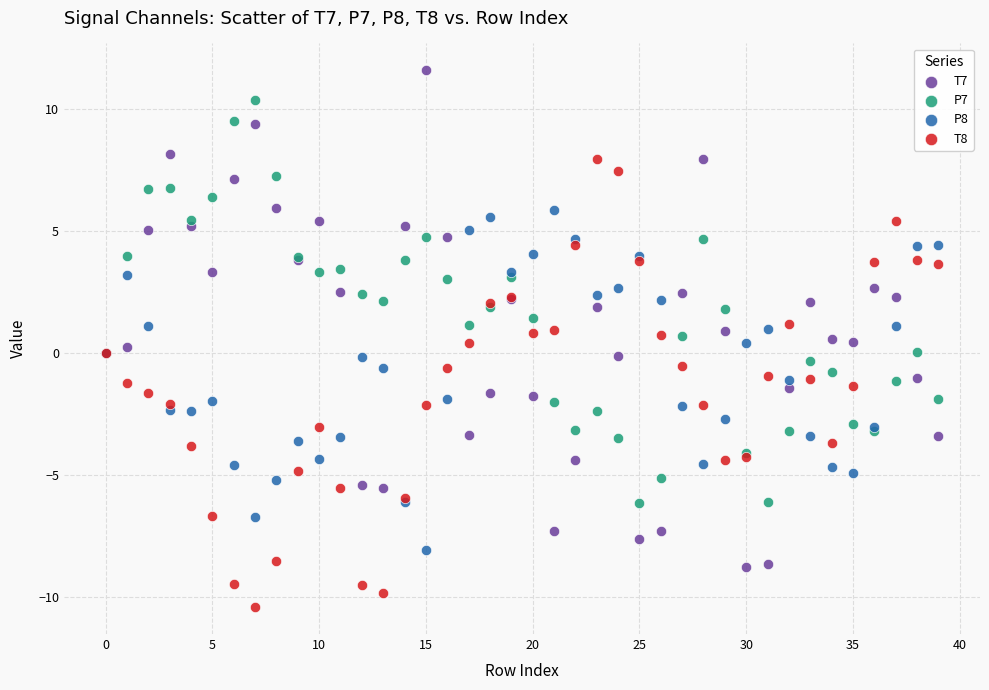

Which series has the largest Y range (max minus min)?

T7